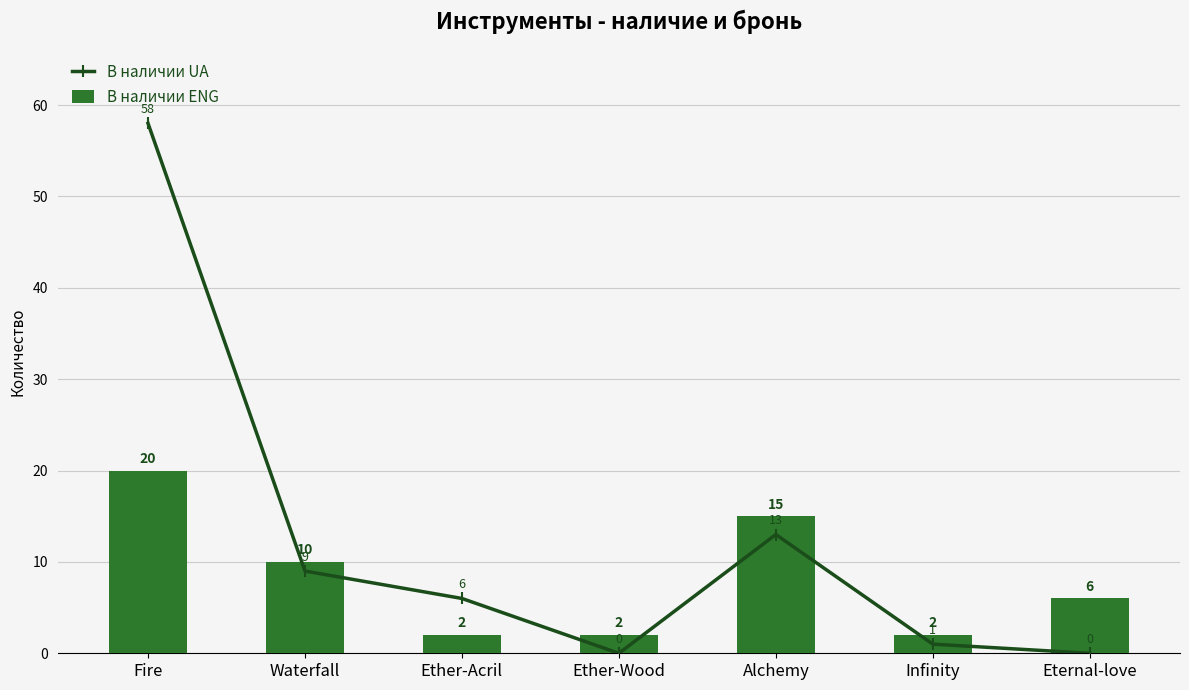

Count the В наличии ENG values in the range 2 to 15.

6